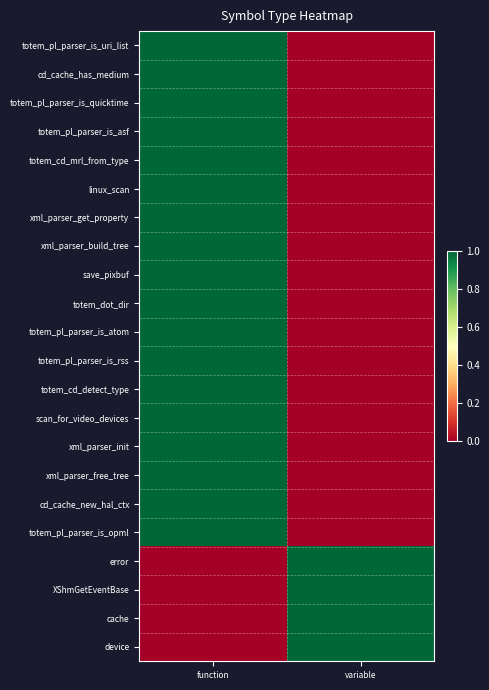

At which category is the sum across all series the highest?

function